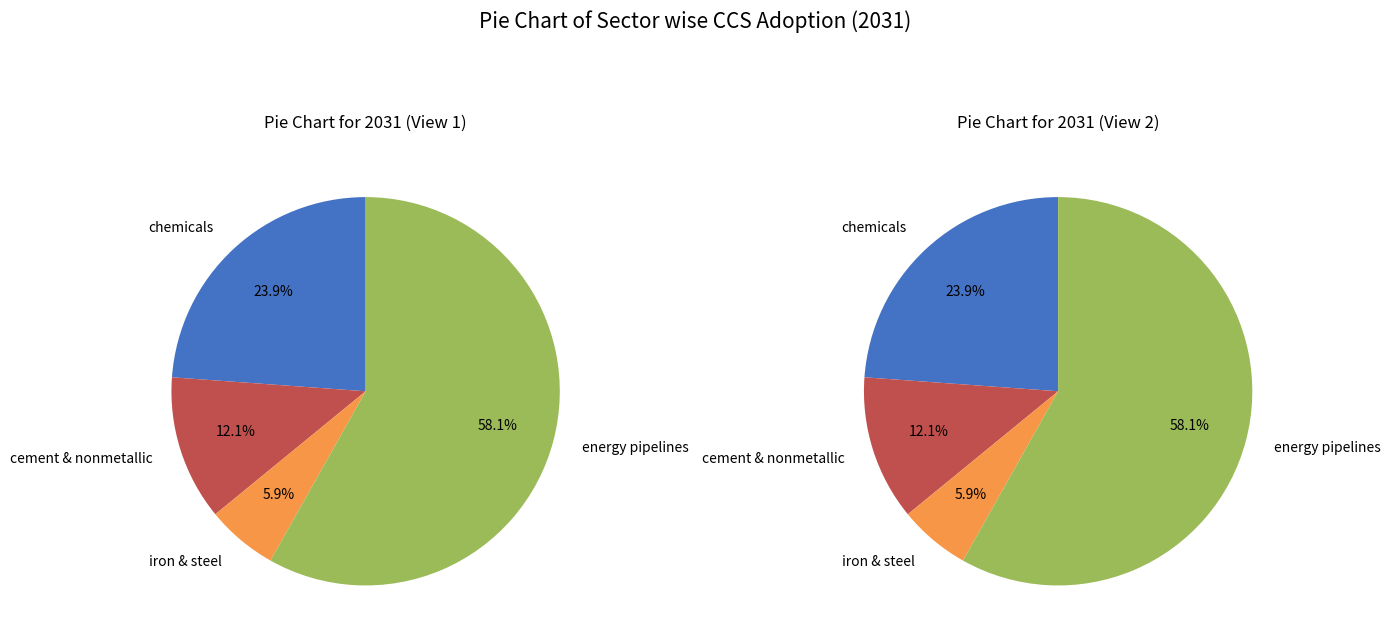

Which slice represents more than half of the pie?

energy pipelines and gas processing